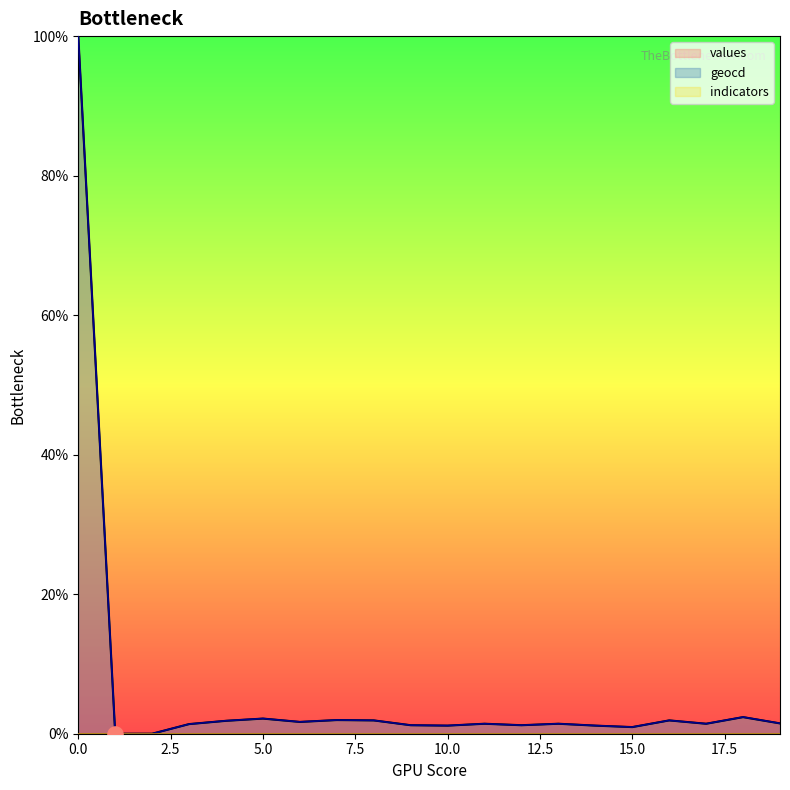

Which series has the largest total across all categories?

geocd